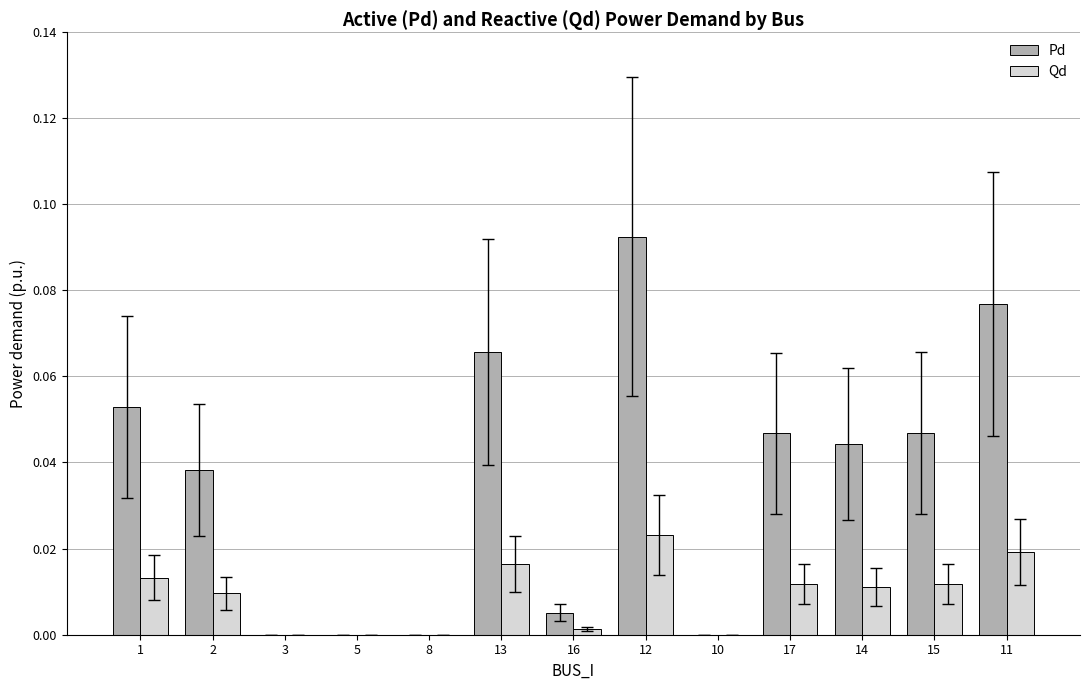

The Pd series shows 0.0 at 11. True or false?

False